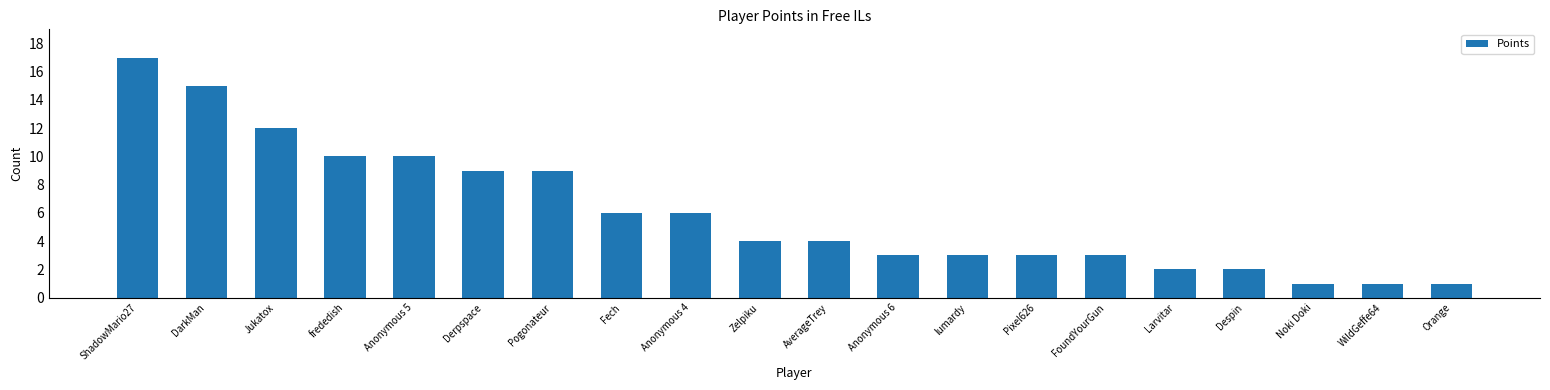

What is the difference between the second highest and minimum values?

14